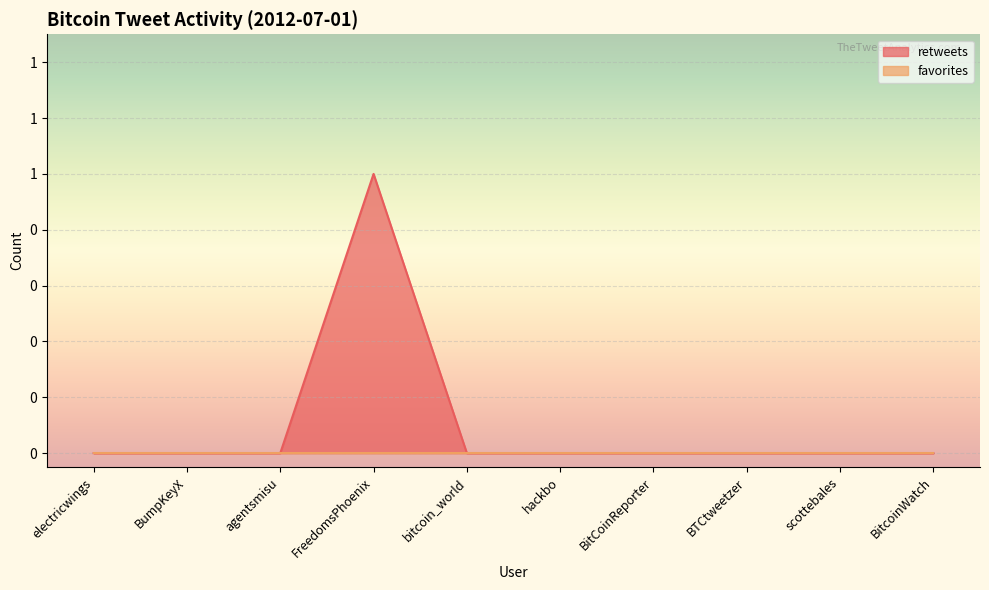

How many points are higher than both their immediate neighbors (excluding endpoints)?

1